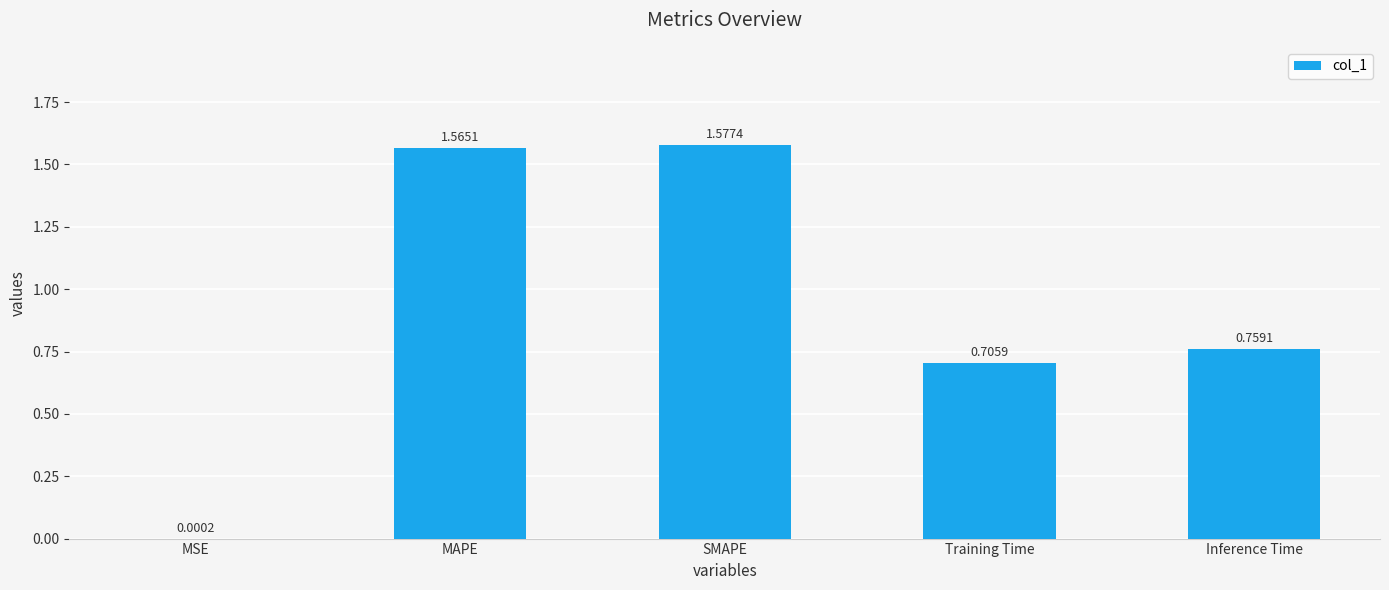

What is the change in value from MSE to MAPE?

+1.6